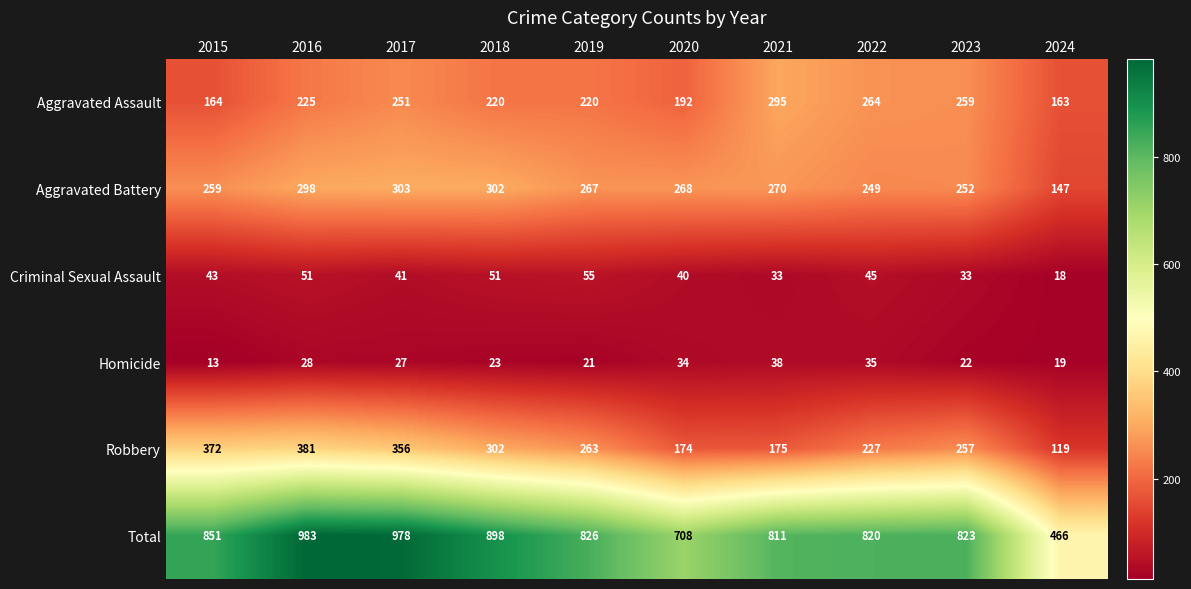

At which label does Robbery reach its peak?

2016